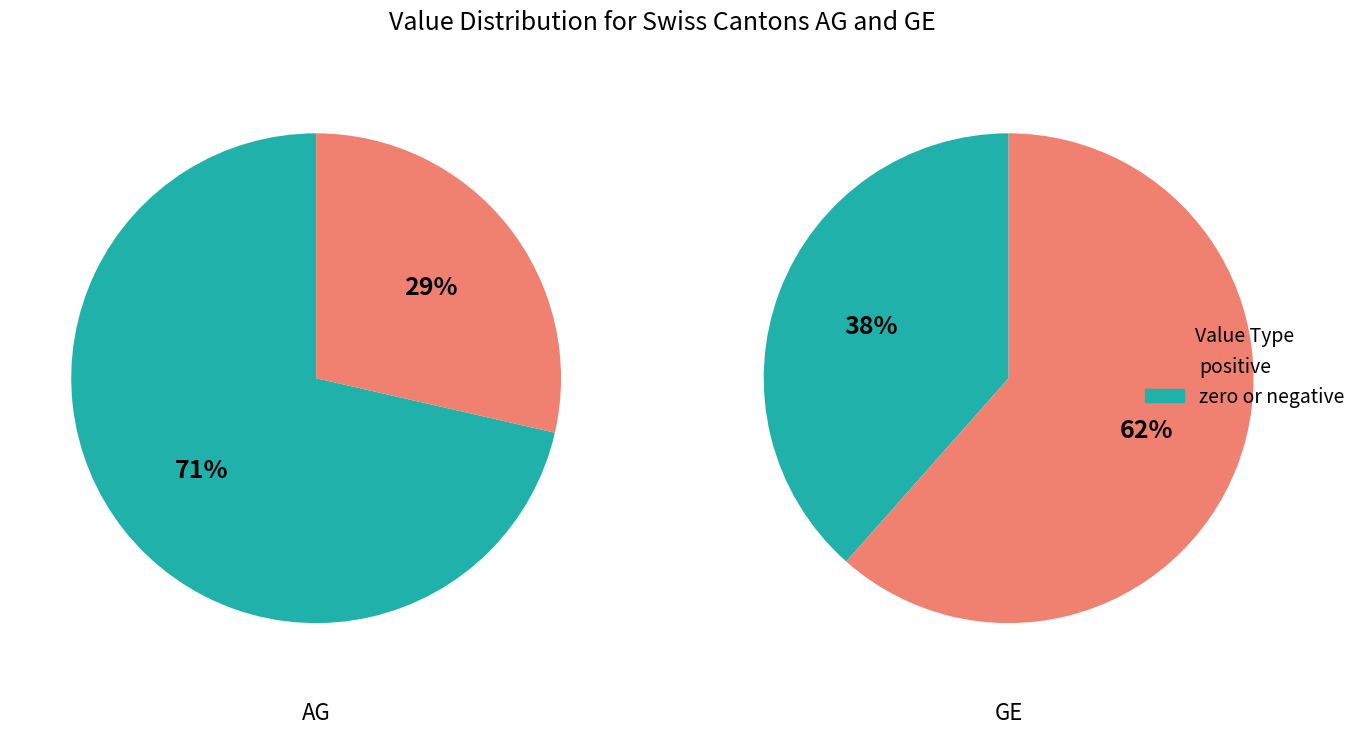

Which series changed the most between 0 and 3?

GE